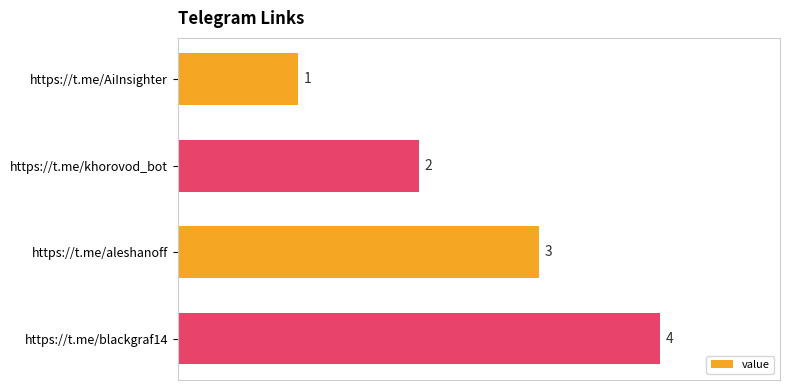

Rank the categories by value from lowest to highest.

https://t.me/AiInsighter, https://t.me/khorovod_bot, https://t.me/aleshanoff, https://t.me/blackgraf14